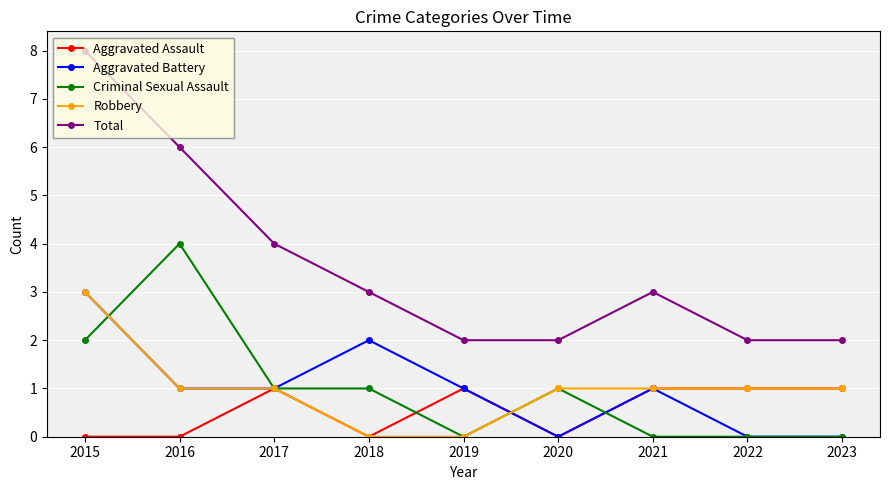

What is the value of the Total point at the 8th from the left?

2